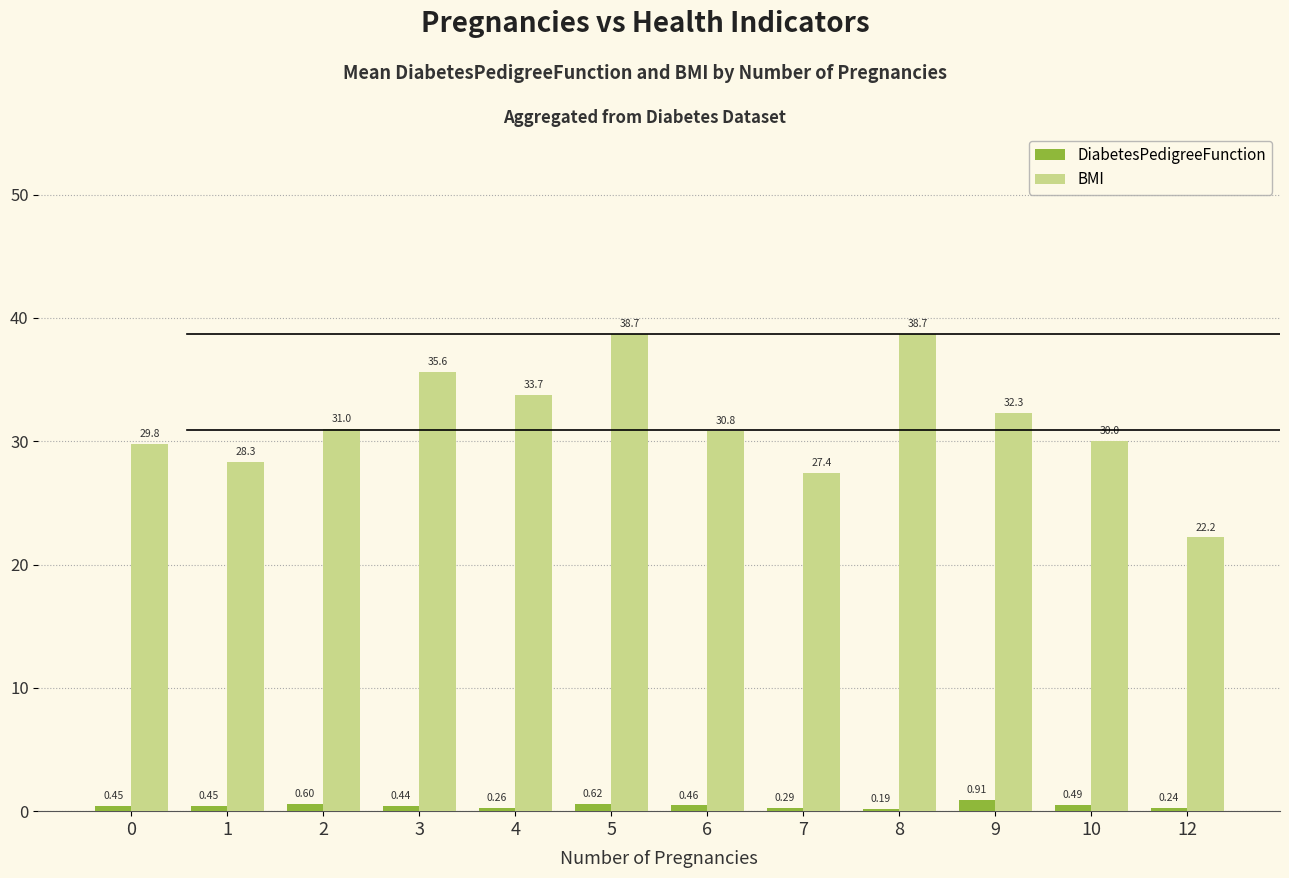

What are all the series names shown in the legend?

DiabetesPedigreeFunction, BMI